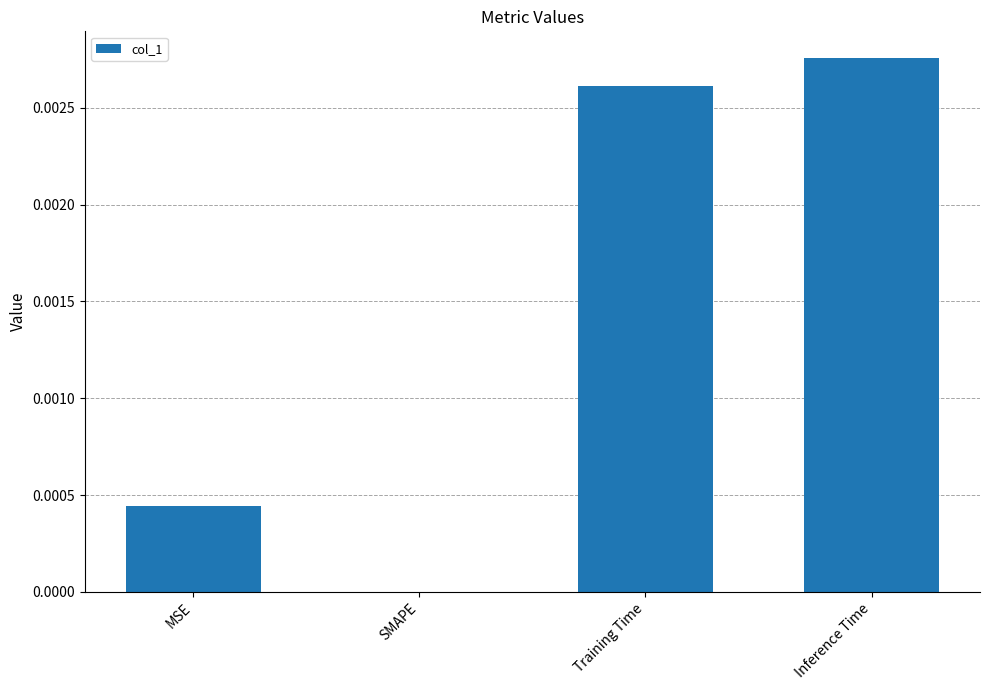

The value at MSE is 0.0. True or false?

True